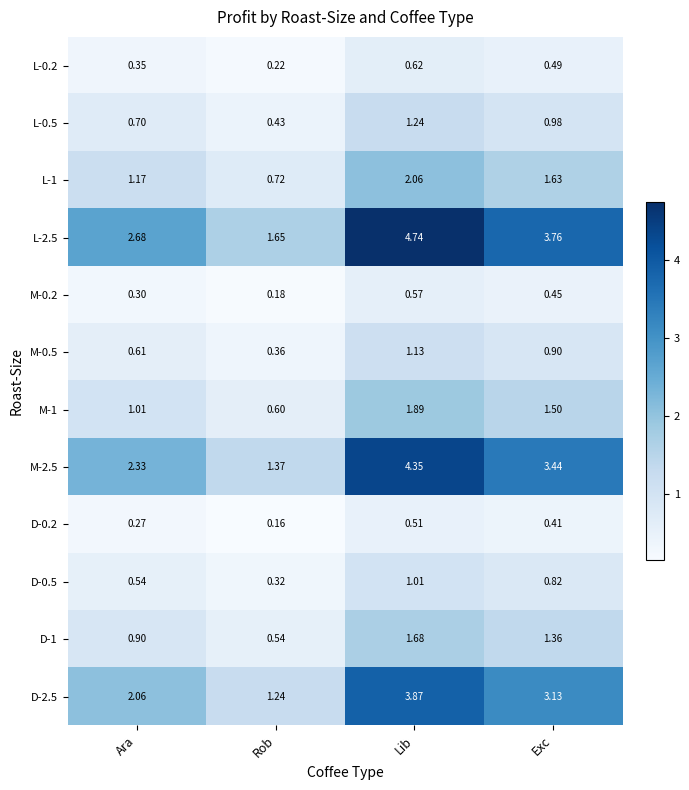

At which label is D-0.2 closest to 0?

Rob